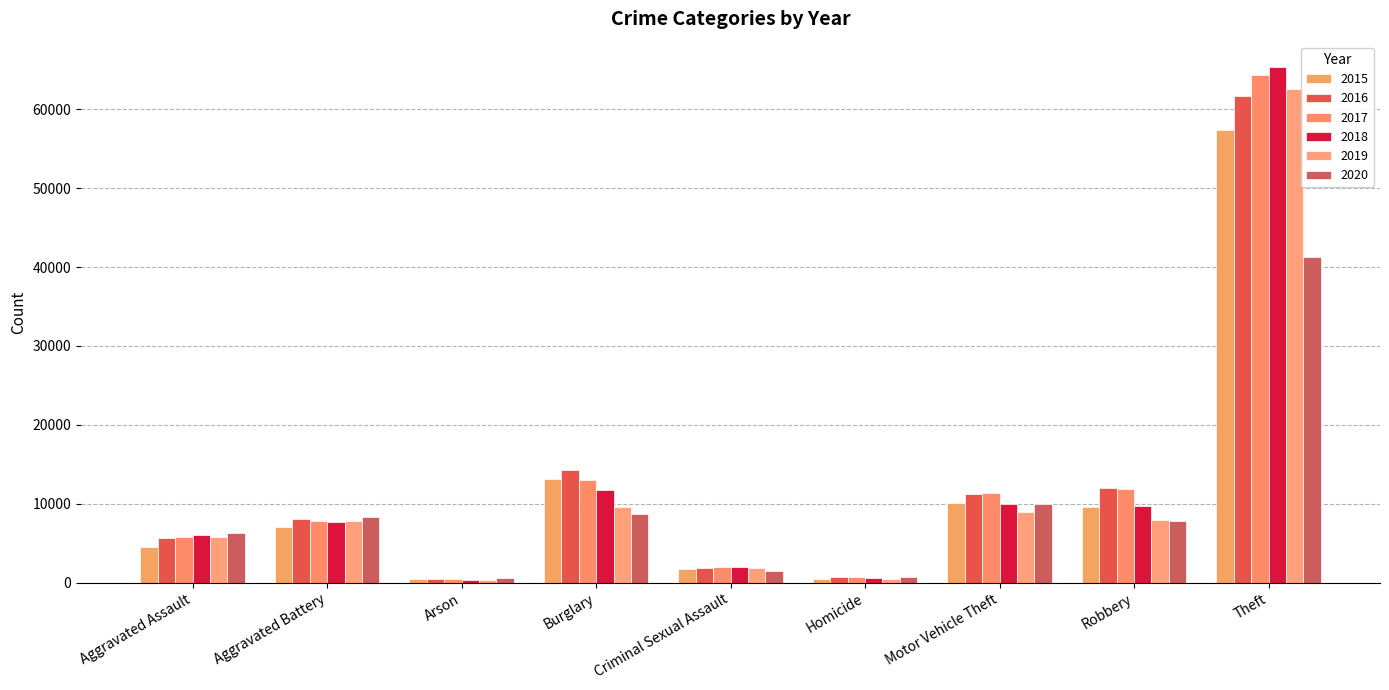

The 2015 series shows 7019 at Aggravated Battery. True or false?

True